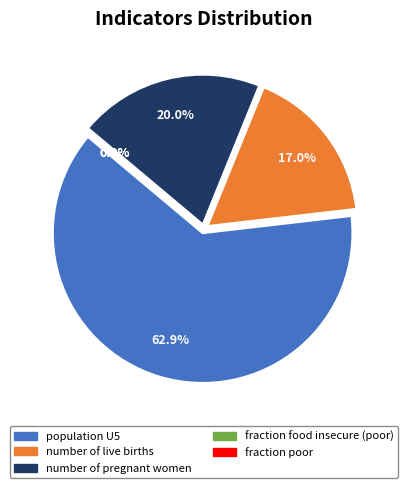

What portion of the pie excludes number of live births?

83.0%